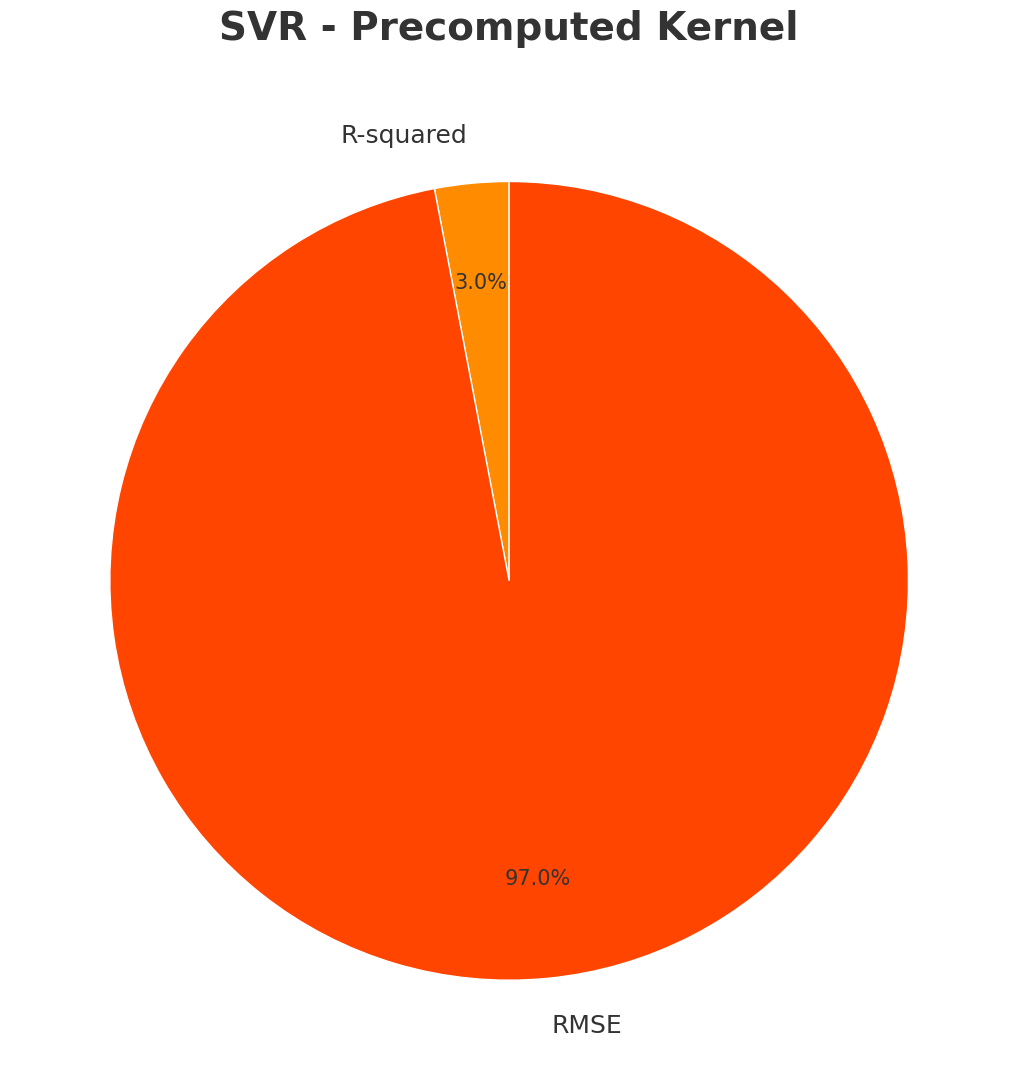

Between RMSE and R-squared, which is larger?

RMSE